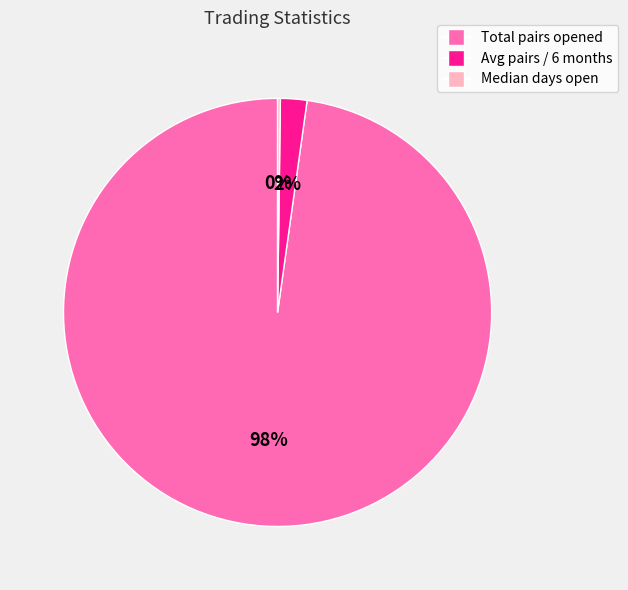

To the nearest percent, what is the difference between the largest and smallest slice percentages?

98%